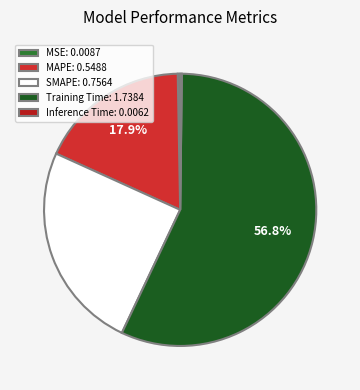

Rank the categories by value from highest to lowest.

Training Time, SMAPE, MAPE, MSE, Inference Time